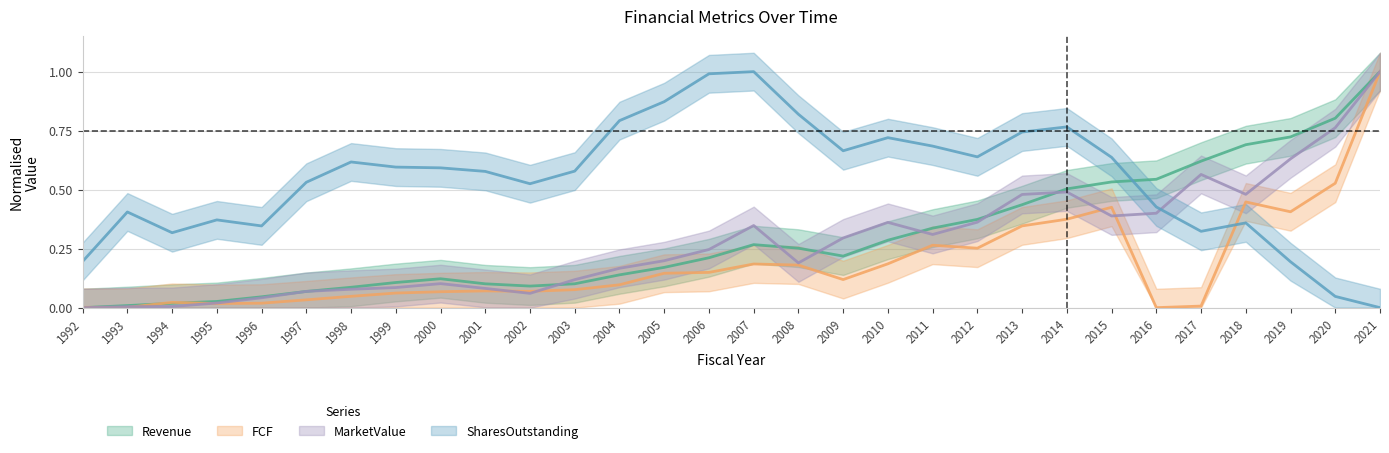

Reading left to right, extract all data points from this chart.

Revenue: 1992=0.0	1993=0.0	1994=0.0	1995=0.0	1996=0.0	1997=0.1	1998=0.1	1999=0.1	2000=0.1	2001=0.1	2002=0.1	2003=0.1	2004=0.1	2005=0.2	2006=0.2	2007=0.3	2008=0.3	2009=0.2	2010=0.3	2011=0.3	2012=0.4	2013=0.4	2014=0.5	2015=0.5	2016=0.5	2017=0.6	2018=0.7	2019=0.7	2020=0.8	2021=1.0
FCF: 1992=0.0	1993=0.0	1994=0.0	1995=0.0	1996=0.0	1997=0.0	1998=0.0	1999=0.1	2000=0.1	2001=0.1	2002=0.1	2003=0.1	2004=0.1	2005=0.1	2006=0.1	2007=0.2	2008=0.2	2009=0.1	2010=0.2	2011=0.3	2012=0.3	2013=0.3	2014=0.4	2015=0.4	2016=0.0	2017=0.0	2018=0.4	2019=0.4	2020=0.5	2021=1.0
MarketValue: 1992=0.0	1993=0.0	1994=0.0	1995=0.0	1996=0.0	1997=0.1	1998=0.1	1999=0.1	2000=0.1	2001=0.1	2002=0.1	2003=0.1	2004=0.2	2005=0.2	2006=0.2	2007=0.3	2008=0.2	2009=0.3	2010=0.4	2011=0.3	2012=0.4	2013=0.5	2014=0.5	2015=0.4	2016=0.4	2017=0.6	2018=0.5	2019=0.6	2020=0.8	2021=1.0
SharesOutstanding: 1992=0.2	1993=0.4	1994=0.3	1995=0.4	1996=0.3	1997=0.5	1998=0.6	1999=0.6	2000=0.6	2001=0.6	2002=0.5	2003=0.6	2004=0.8	2005=0.9	2006=1.0	2007=1.0	2008=0.8	2009=0.7	2010=0.7	2011=0.7	2012=0.6	2013=0.7	2014=0.8	2015=0.6	2016=0.4	2017=0.3	2018=0.4	2019=0.2	2020=0.0	2021=0.0